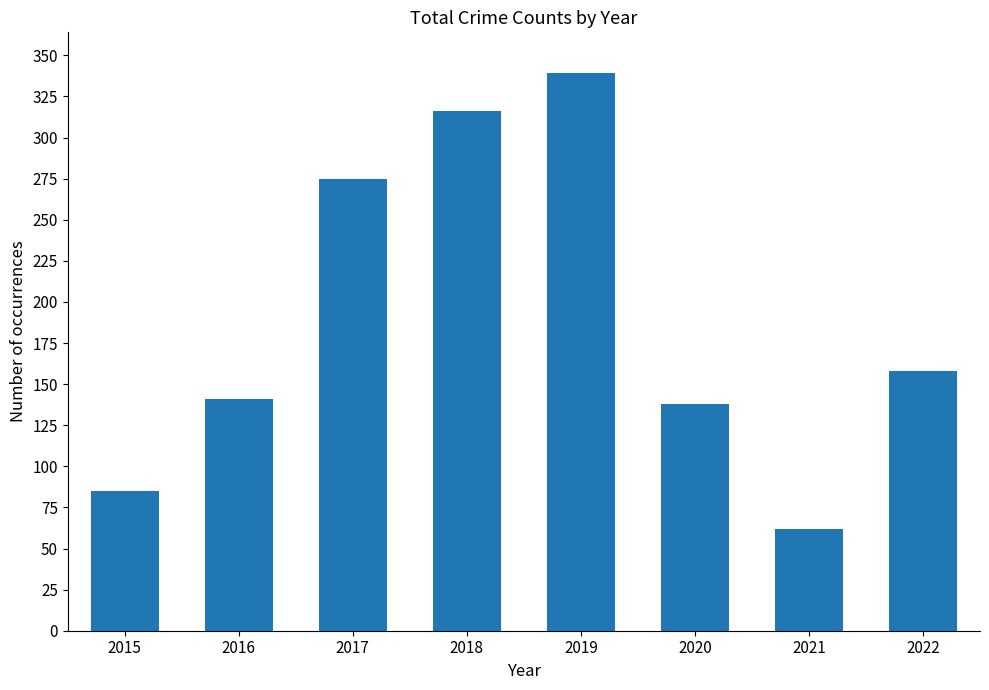

What is the ratio of the value at 2020 to the value at 2017?

0.5